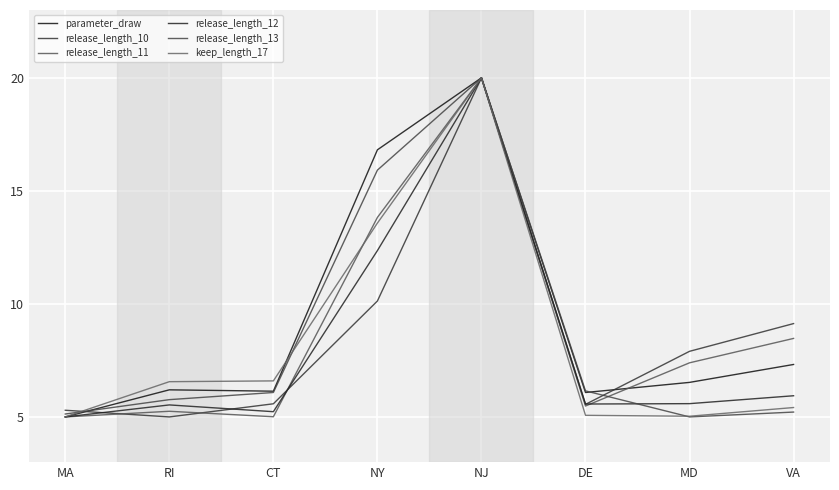

How many intersections are there between release_length_13 and release_length_10?

2